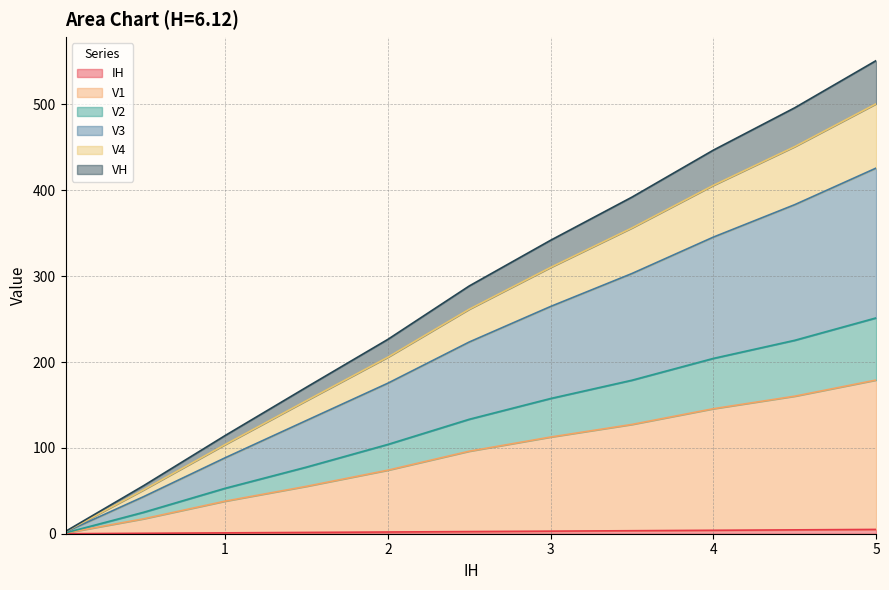

Does the chart have visible grid lines?

Yes